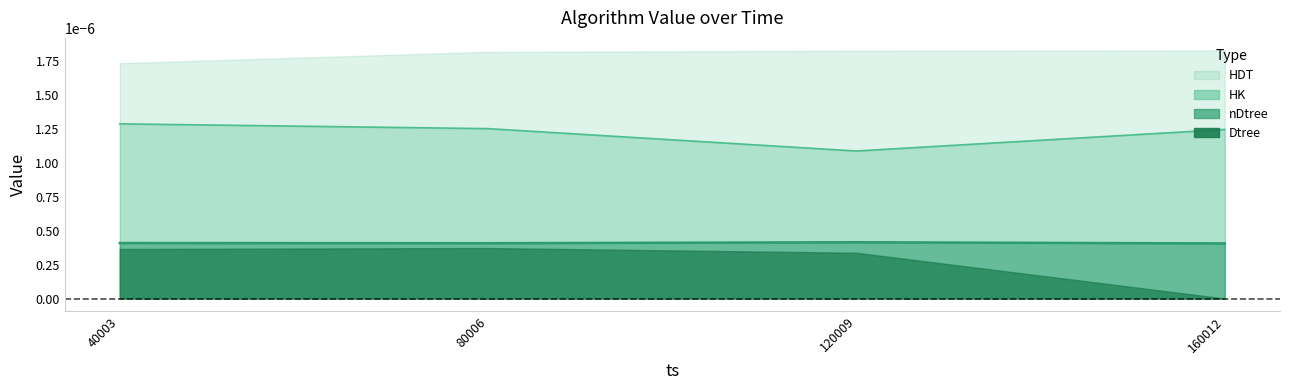

How many interior local valleys does the HK series have?

1